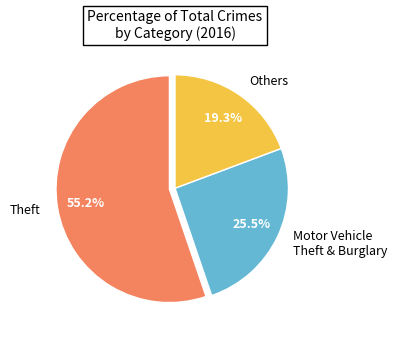

Rank the categories by value from lowest to highest.

Others, Motor Vehicle Theft & Burglary, Theft